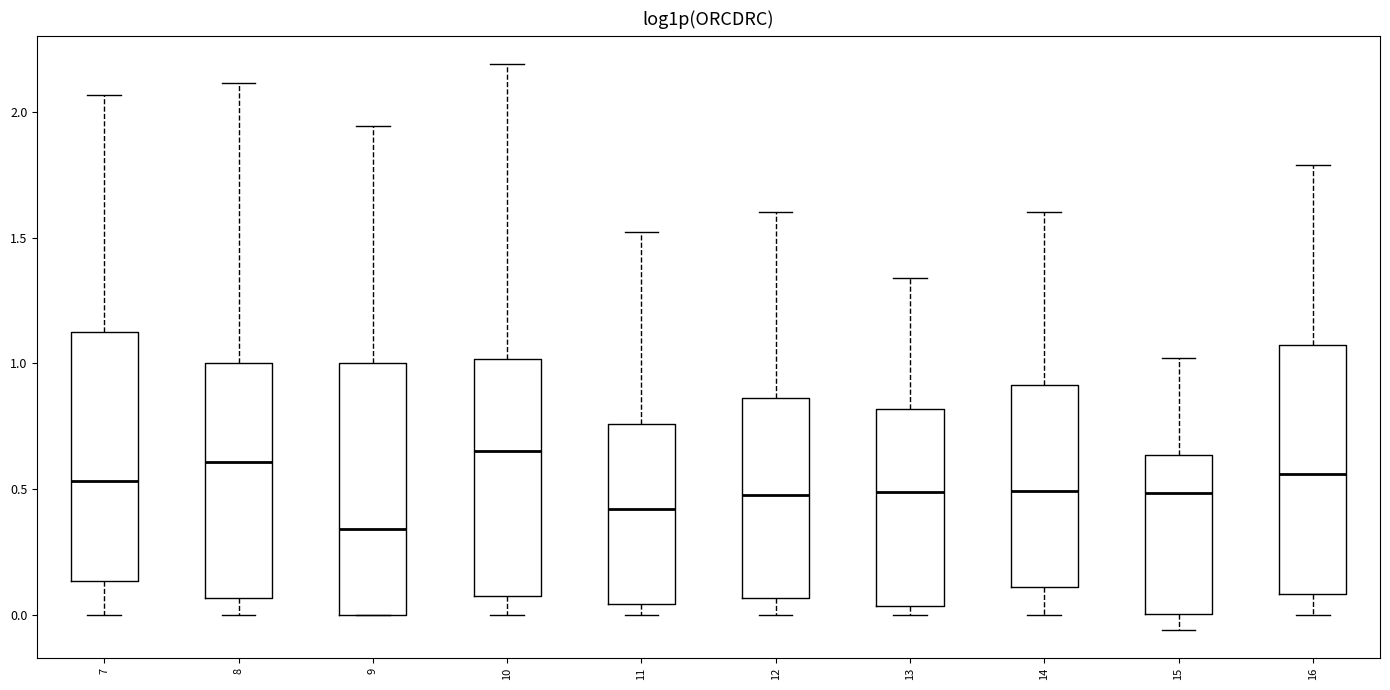

Where is the lower edge of the box at x = 14 on the y-axis? The values are not printed on the chart, so give them approximately, as read against the axis.

0.10